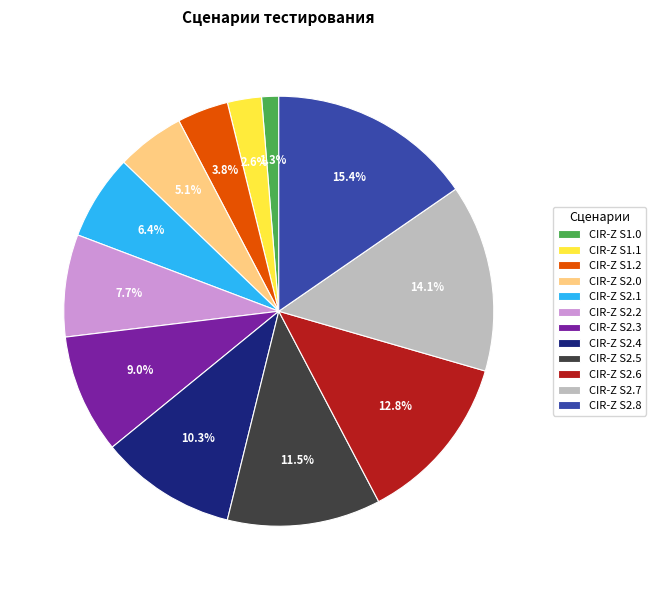

Does any single category account for the majority?

No